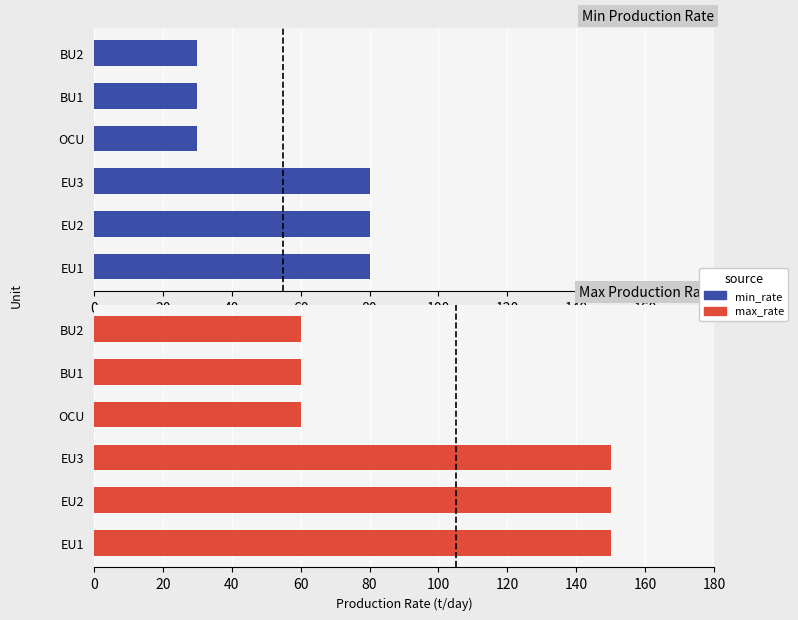

What is the value of the Min Production Rate bar at the 6th from the left?

30